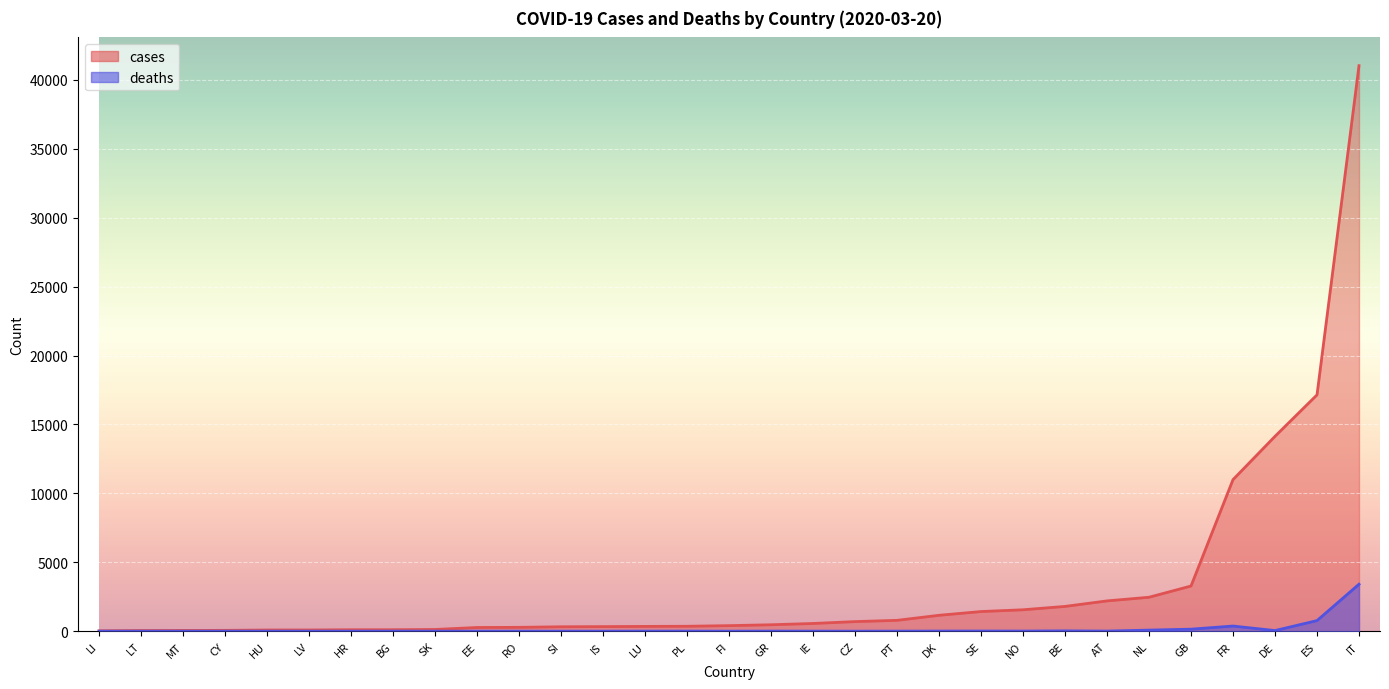

Rank the series by their average value, from lowest to highest.

deaths, cases